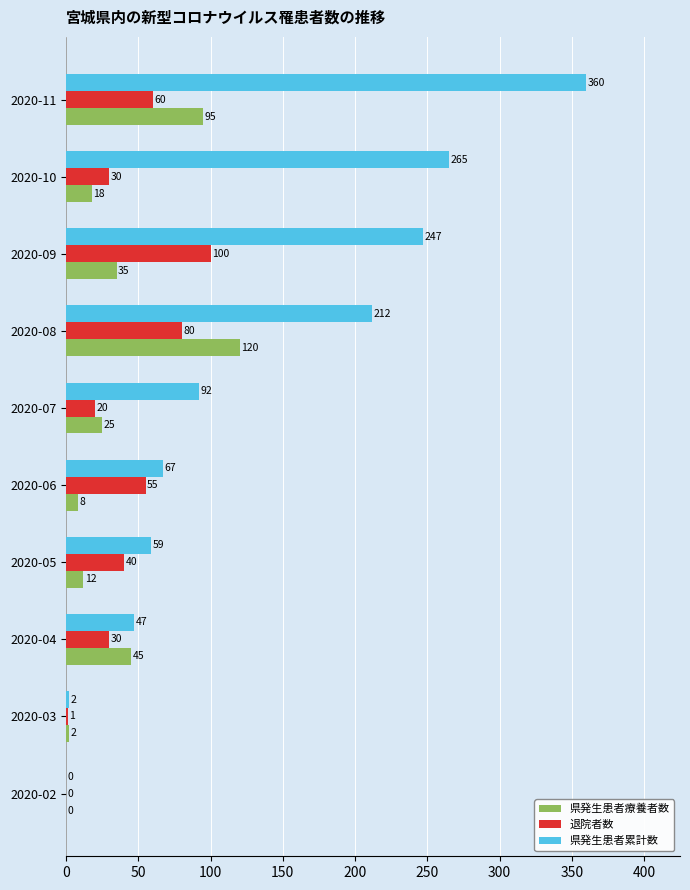

How many data points does each series have?

10